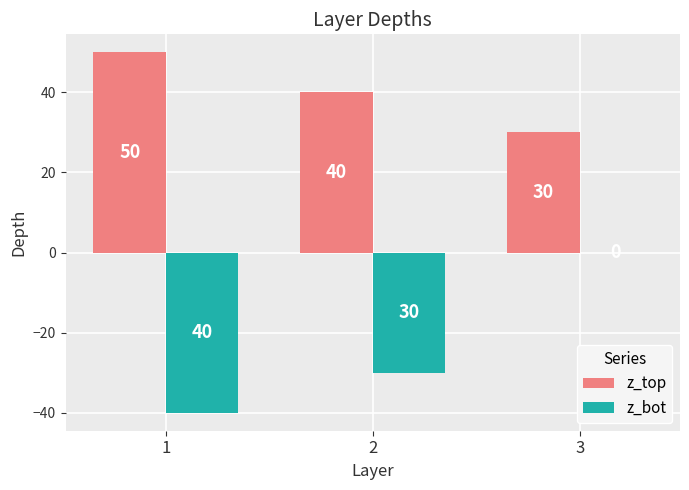

The z_top series shows 40 at 2. True or false?

True